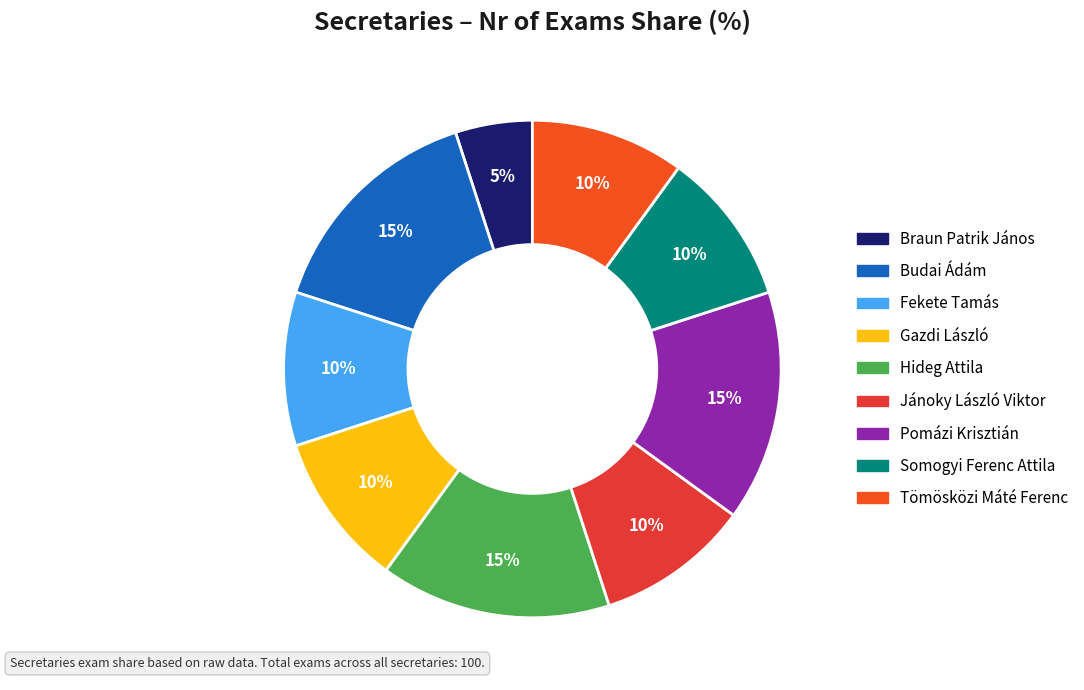

Rank the categories by value from lowest to highest.

Braun Patrik János, Fekete Tamás, Gazdi László, Jánoky László Viktor, Somogyi Ferenc Attila, Tömösközi Máté Ferenc, Budai Ádám, Hideg Attila, Pomázi Krisztián